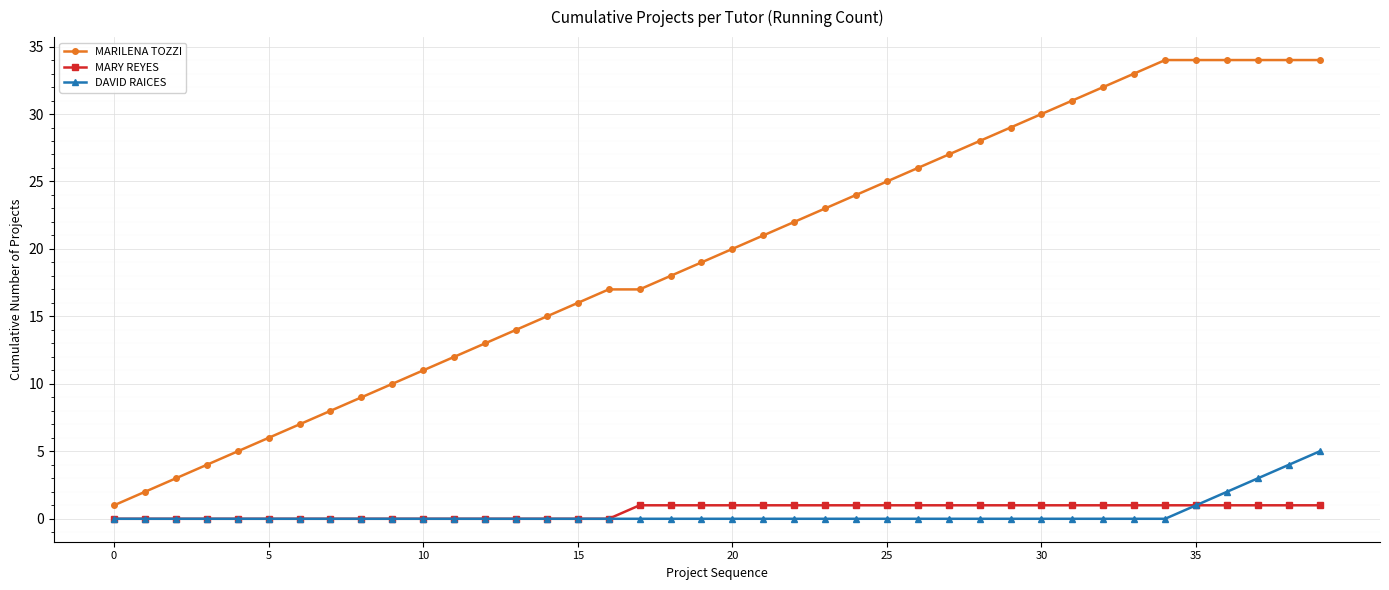

What is the maximum value shown in the chart?

34